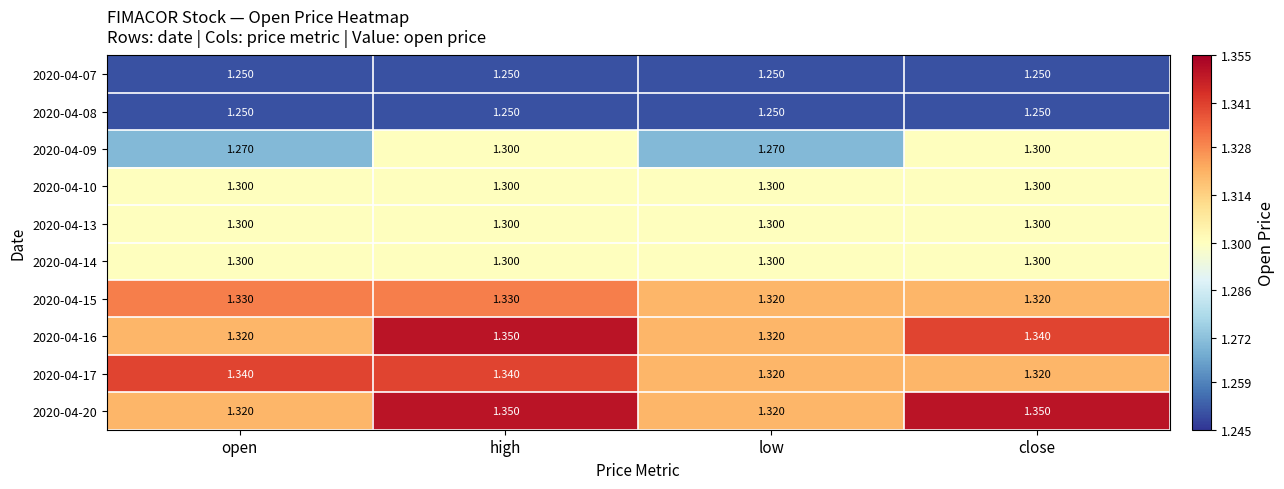

What is the spread (max minus min) of values at low?

0.1